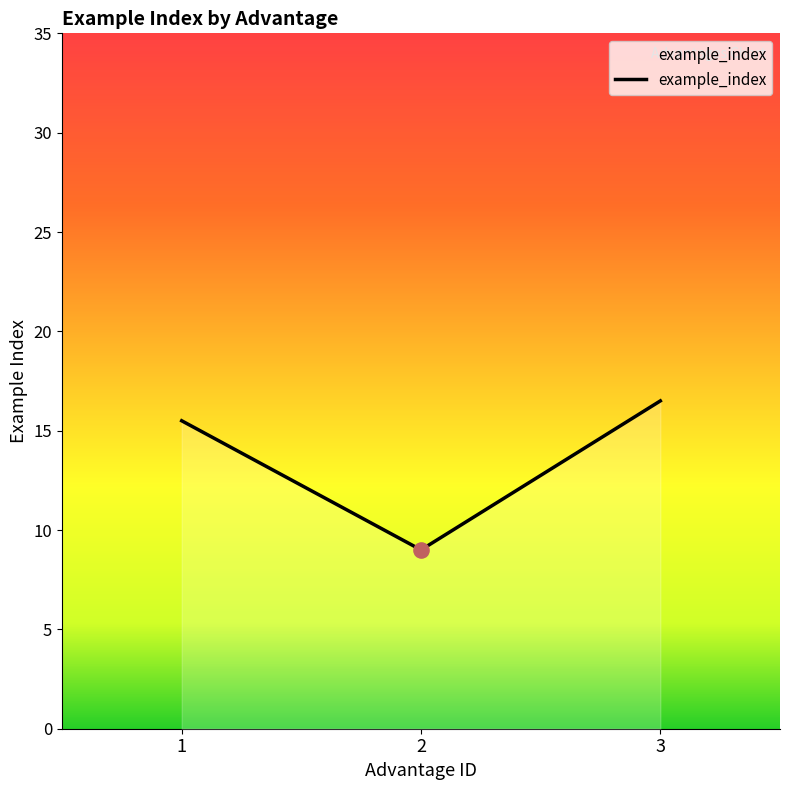

Which has a higher value, 2 or 1?

1